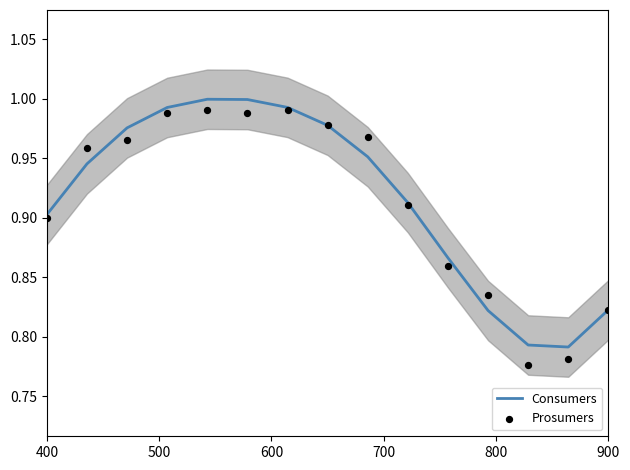

Which series has the largest total across all categories?

Consumers